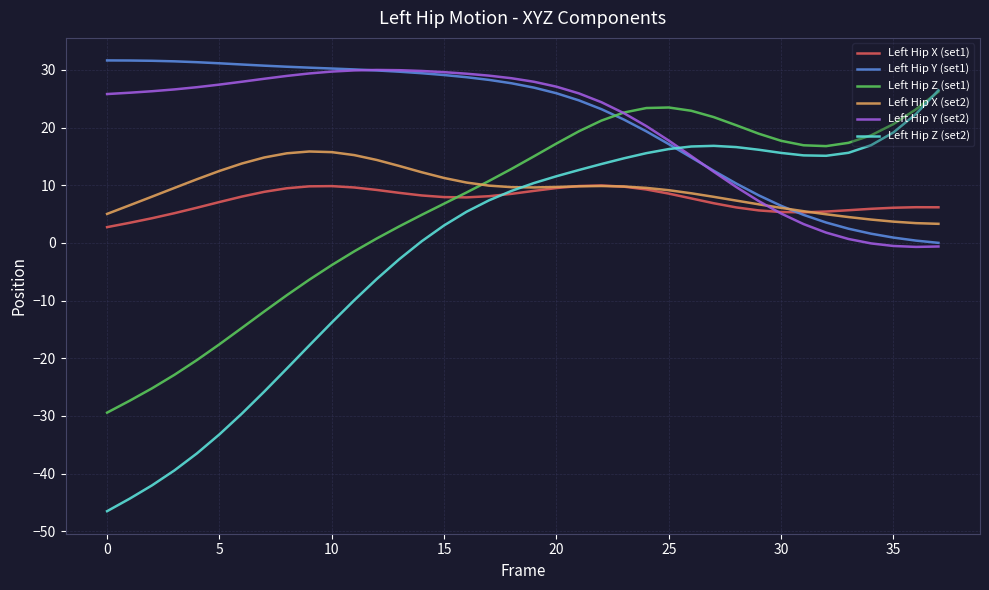

Which series has the largest range (max minus min)?

Left Hip Z (set2)